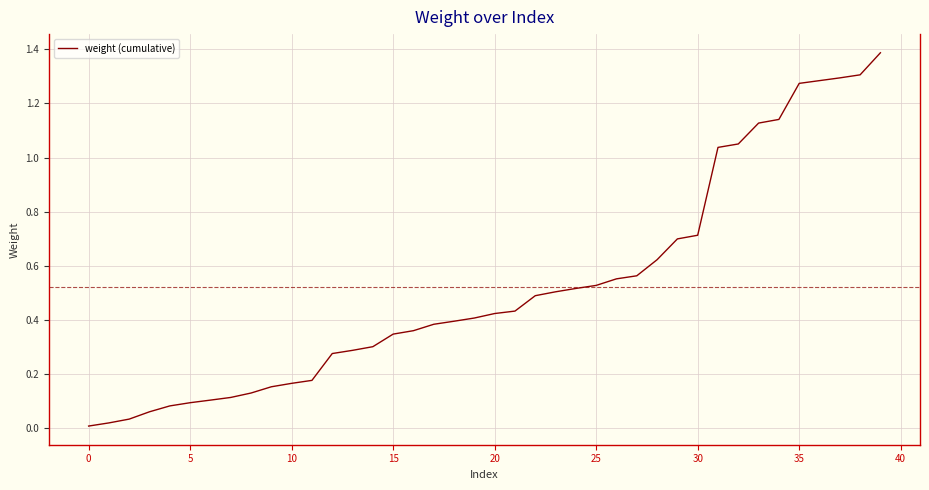

What is the greatest value displayed?

1.4